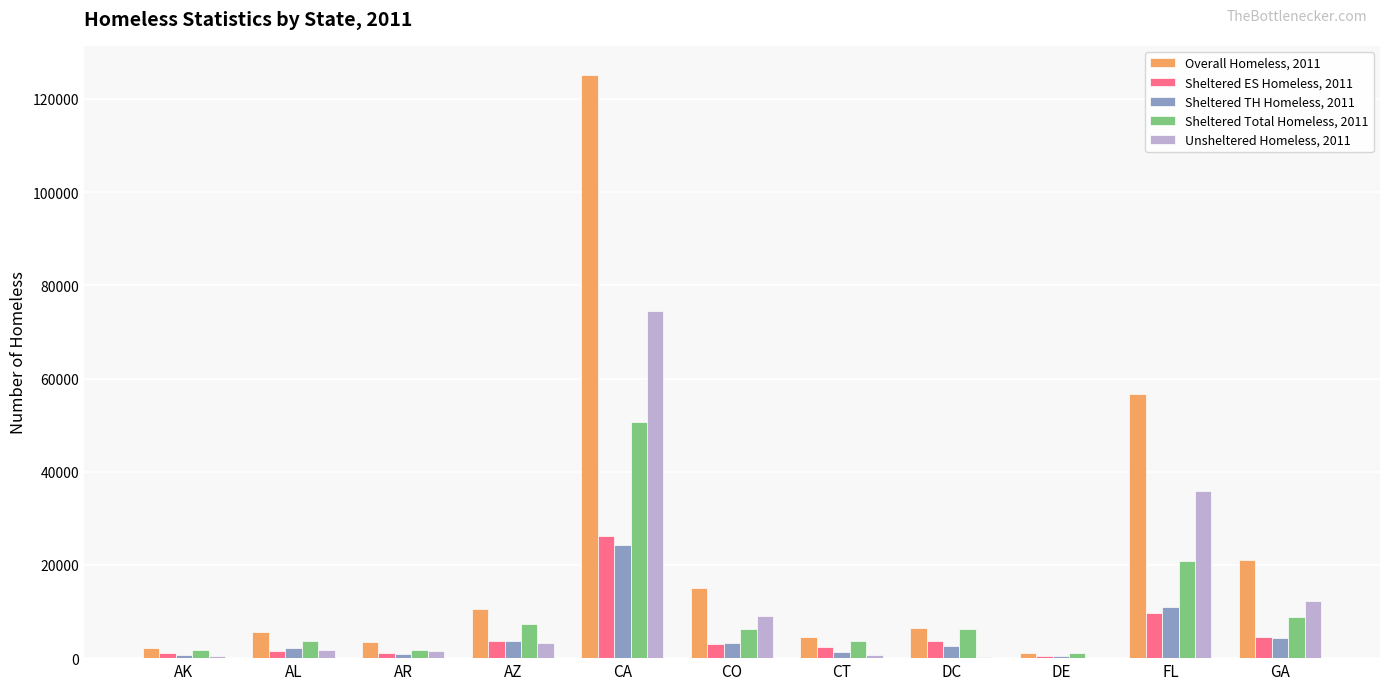

Where does the Sheltered Total Homeless, 2011 series first go above 6146?

AZ